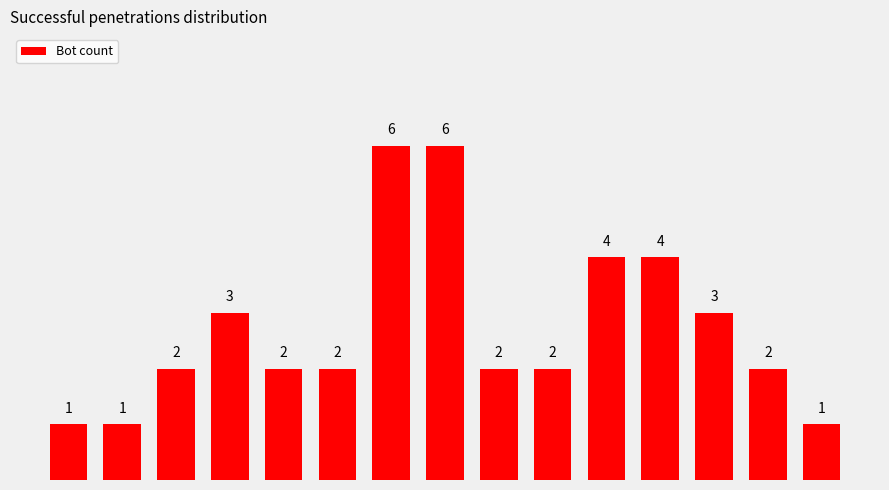

What value does the data have at 10?

3